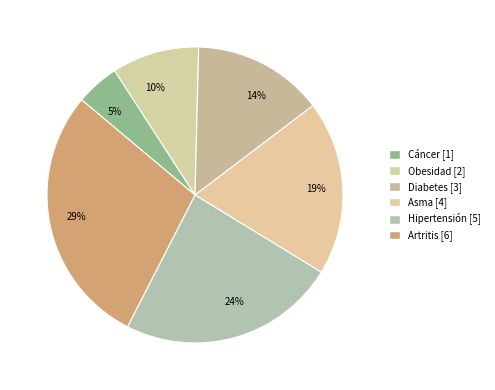

To the nearest percent, what is the combined percentage of Obesidad and Asma?

29%